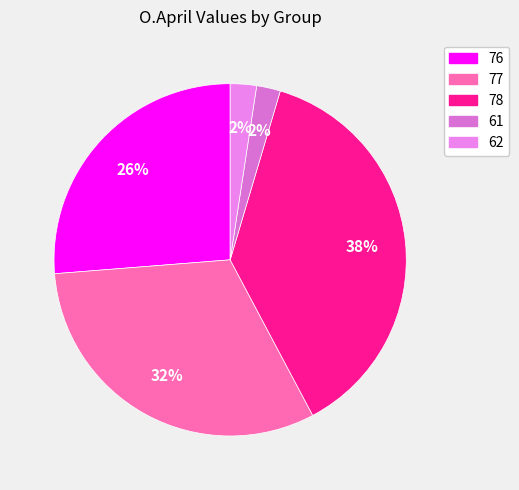

Between 76 and 78, which is larger?

78